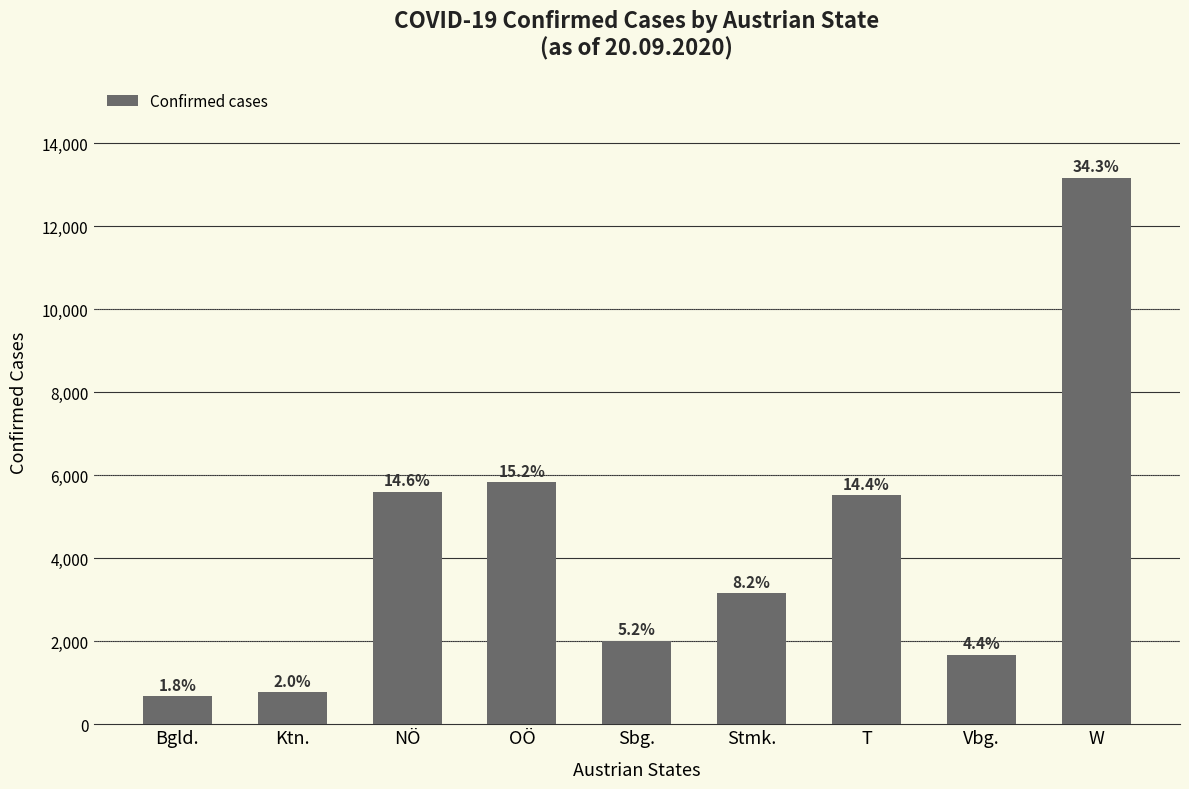

Are the bars horizontal?

No